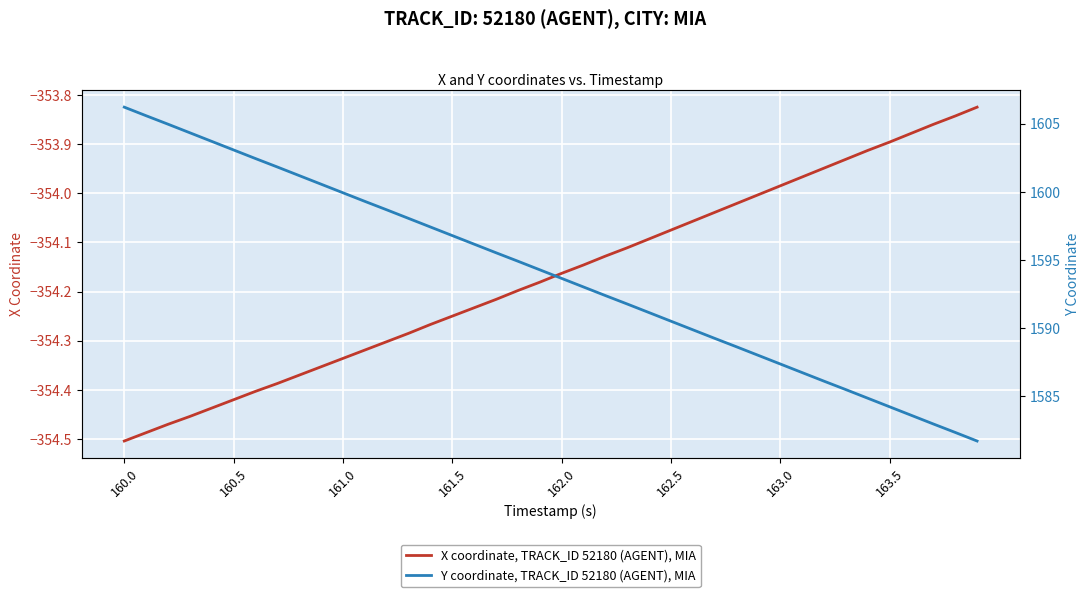

Is it true that X coordinate, TRACK_ID 52180 (AGENT), MIA equals -354.5 at 160.0?

True